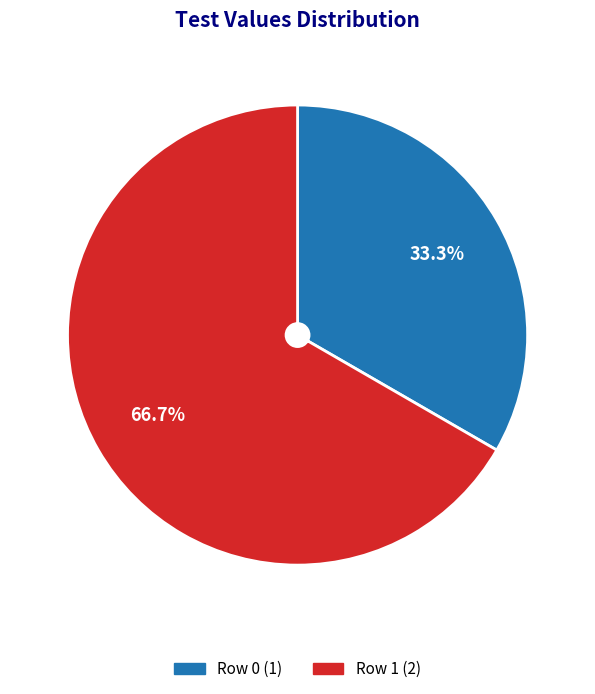

To the nearest percent, what is the difference between the largest and smallest slice percentages?

33%